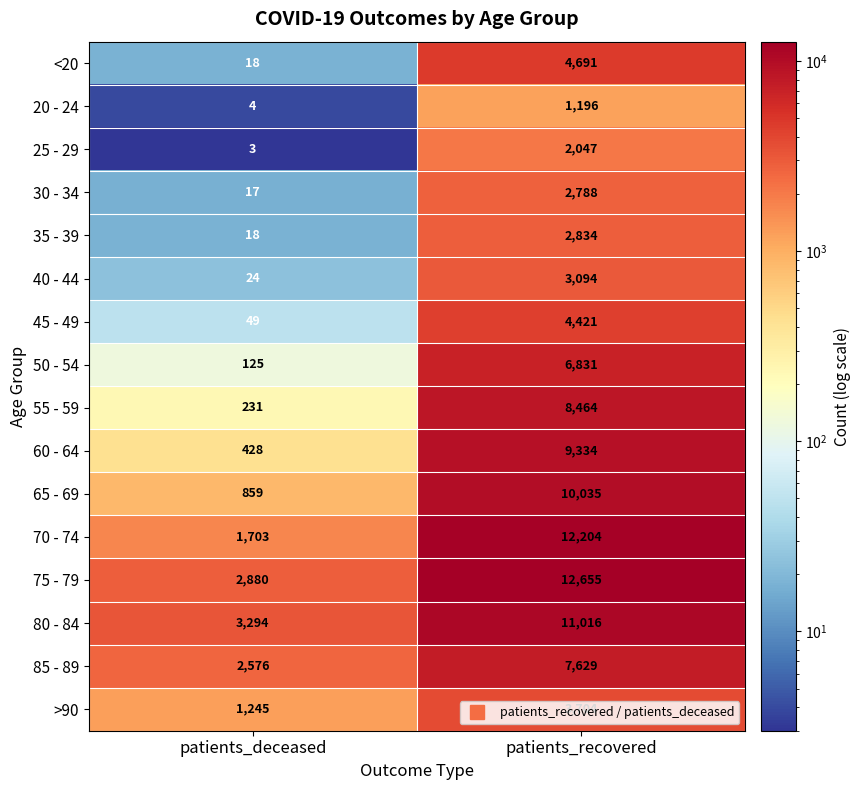

Rank the series at patients_recovered from highest to lowest value.

75 - 79, 70 - 74, 80 - 84, 65 - 69, 60 - 64, 55 - 59, 85 - 89, 50 - 54, <20, 45 - 49, >90, 40 - 44, 35 - 39, 30 - 34, 25 - 29, 20 - 24